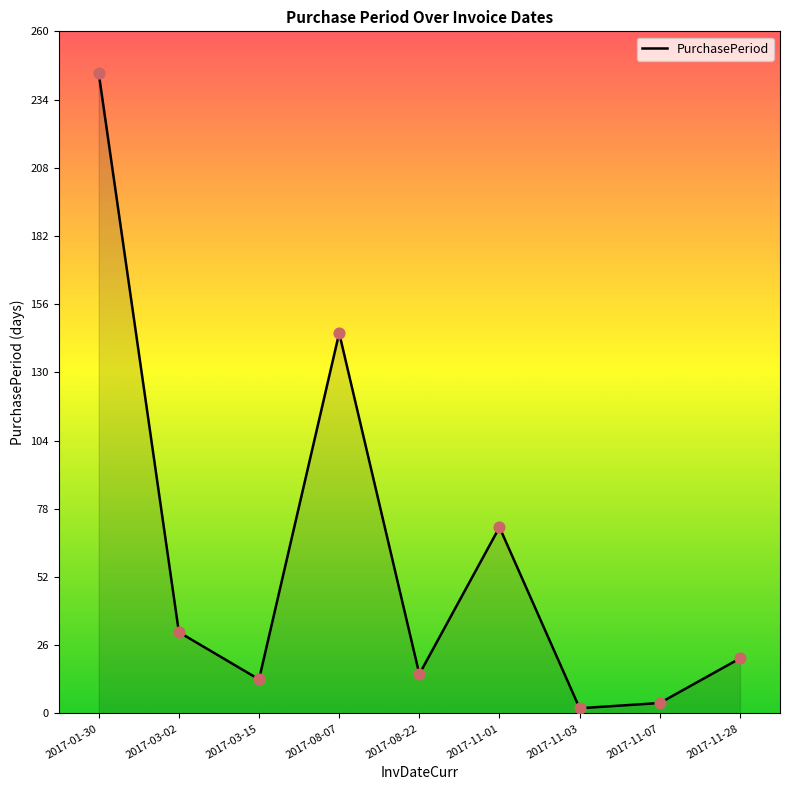

At how many categories does at least one series exceed 132?

2